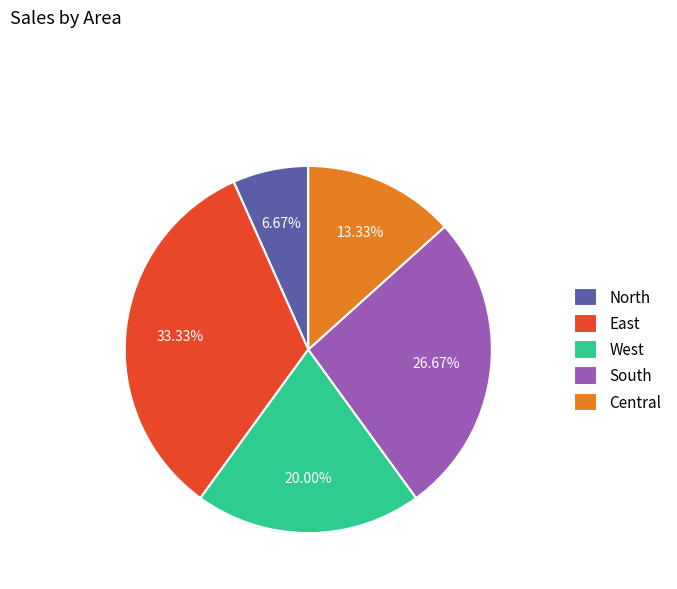

To the nearest percent, what is the difference between the largest and smallest slice percentages?

27%